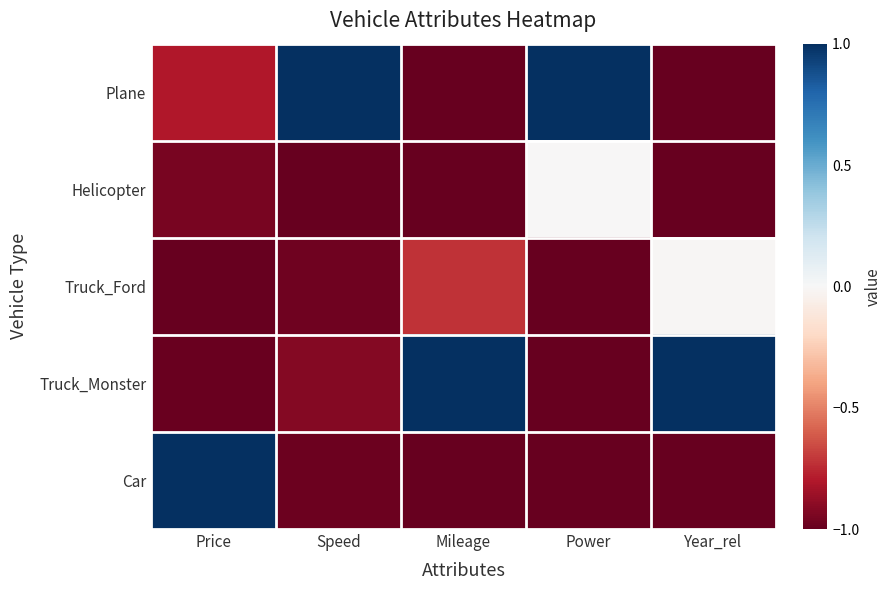

Which series has the largest range (max minus min)?

Truck_Monster